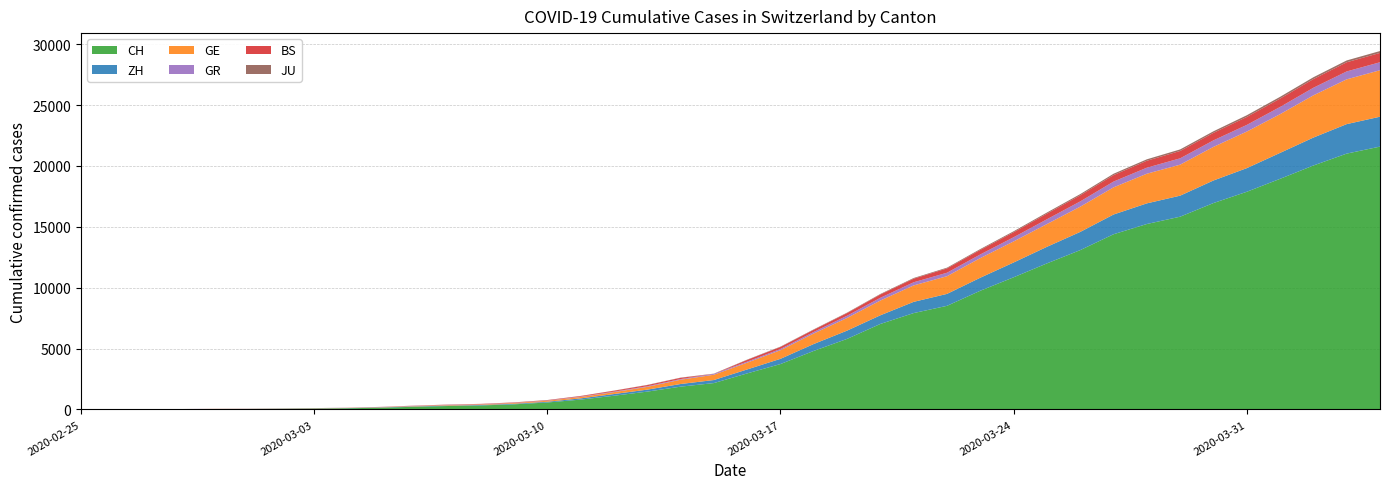

Reading left to right, transcribe all the data shown in this chart.

CH: 2020-02-25=0	2020-02-26=4	2020-02-27=8	2020-02-28=20	2020-02-29=30	2020-03-01=36	2020-03-02=50	2020-03-03=69	2020-03-04=97	2020-03-05=142	2020-03-06=219	2020-03-07=280	2020-03-08=327	2020-03-09=419	2020-03-10=570	2020-03-11=807	2020-03-12=1125	2020-03-13=1463	2020-03-14=1870	2020-03-15=2165	2020-03-16=2959	2020-03-17=3727	2020-03-18=4807	2020-03-19=5794	2020-03-20=7022	2020-03-21=7915	2020-03-22=8509	2020-03-23=9749	2020-03-24=10853	2020-03-25=11994	2020-03-26=13085	2020-03-27=14388	2020-03-28=15229	2020-03-29=15831	2020-03-30=16951	2020-03-31=17876	2020-04-01=18940	2020-04-02=20034	2020-04-03=21011	2020-04-04=21587
ZH: 2020-02-25=0	2020-02-26=0	2020-02-27=2	2020-02-28=2	2020-02-29=6	2020-03-01=7	2020-03-02=10	2020-03-03=13	2020-03-04=15	2020-03-05=23	2020-03-06=29	2020-03-07=34	2020-03-08=40	2020-03-09=49	2020-03-10=62	2020-03-11=101	2020-03-12=140	2020-03-13=163	2020-03-14=218	2020-03-15=250	2020-03-16=326	2020-03-17=429	2020-03-18=568	2020-03-19=679	2020-03-20=711	2020-03-21=922	2020-03-22=981	2020-03-23=1070	2020-03-24=1216	2020-03-25=1362	2020-03-26=1494	2020-03-27=1621	2020-03-28=1695	2020-03-29=1727	2020-03-30=1853	2020-03-31=1941	2020-04-01=2130	2020-04-02=2294	2020-04-03=2422	2020-04-04=2455
GE: 2020-02-25=0	2020-02-26=1	2020-02-27=1	2020-02-28=5	2020-02-29=9	2020-03-01=10	2020-03-02=11	2020-03-03=14	2020-03-04=16	2020-03-05=20	2020-03-06=30	2020-03-07=43	2020-03-08=45	2020-03-09=60	2020-03-10=80	2020-03-11=114	2020-03-12=155	2020-03-13=227	2020-03-14=351	2020-03-15=435	2020-03-16=556	2020-03-17=710	2020-03-18=863	2020-03-19=1041	2020-03-20=1212	2020-03-21=1350	2020-03-22=1453	2020-03-23=1611	2020-03-24=1729	2020-03-25=1870	2020-03-26=2073	2020-03-27=2231	2020-03-28=2436	2020-03-29=2547	2020-03-30=2761	2020-03-31=3003	2020-04-01=3180	2020-04-02=3469	2020-04-03=3678	2020-04-04=3816
GR: 2020-02-25=0	2020-02-26=2	2020-02-27=2	2020-02-28=6	2020-02-29=6	2020-03-01=6	2020-03-02=9	2020-03-03=9	2020-03-04=12	2020-03-05=14	2020-03-06=16	2020-03-07=17	2020-03-08=18	2020-03-09=18	2020-03-10=22	2020-03-11=31	2020-03-12=43	2020-03-13=53	2020-03-14=56	2020-03-15=71	2020-03-16=84	2020-03-17=101	2020-03-18=128	2020-03-19=182	2020-03-20=226	2020-03-21=258	2020-03-22=284	2020-03-23=300	2020-03-24=343	2020-03-25=393	2020-03-26=433	2020-03-27=474	2020-03-28=495	2020-03-29=519	2020-03-30=535	2020-03-31=547	2020-04-01=592	2020-04-02=622	2020-04-03=649	2020-04-04=657
BS: 2020-02-25=0	2020-02-26=0	2020-02-27=1	2020-02-28=1	2020-02-29=1	2020-03-01=1	2020-03-02=1	2020-03-03=3	2020-03-04=3	2020-03-05=8	2020-03-06=15	2020-03-07=21	2020-03-08=24	2020-03-09=28	2020-03-10=33	2020-03-11=49	2020-03-12=73	2020-03-13=92	2020-03-14=100	2020-03-15=0	2020-03-16=143	2020-03-17=164	2020-03-18=181	2020-03-19=220	2020-03-20=270	2020-03-21=297	2020-03-22=356	2020-03-23=374	2020-03-24=410	2020-03-25=462	2020-03-26=501	2020-03-27=530	2020-03-28=569	2020-03-29=605	2020-03-30=617	2020-03-31=653	2020-04-01=687	2020-04-02=714	2020-04-03=754	2020-04-04=767
JU: 2020-02-25=0	2020-02-26=0	2020-02-27=1	2020-02-28=1	2020-02-29=1	2020-03-01=1	2020-03-02=1	2020-03-03=2	2020-03-04=2	2020-03-05=4	2020-03-06=4	2020-03-07=5	2020-03-08=5	2020-03-09=7	2020-03-10=7	2020-03-11=7	2020-03-12=12	2020-03-13=17	2020-03-14=18	2020-03-15=19	2020-03-16=25	2020-03-17=29	2020-03-18=32	2020-03-19=36	2020-03-20=44	2020-03-21=54	2020-03-22=61	2020-03-23=69	2020-03-24=82	2020-03-25=92	2020-03-26=100	2020-03-27=114	2020-03-28=119	2020-03-29=127	2020-03-30=128	2020-03-31=140	2020-04-01=145	2020-04-02=149	2020-04-03=149	2020-04-04=154